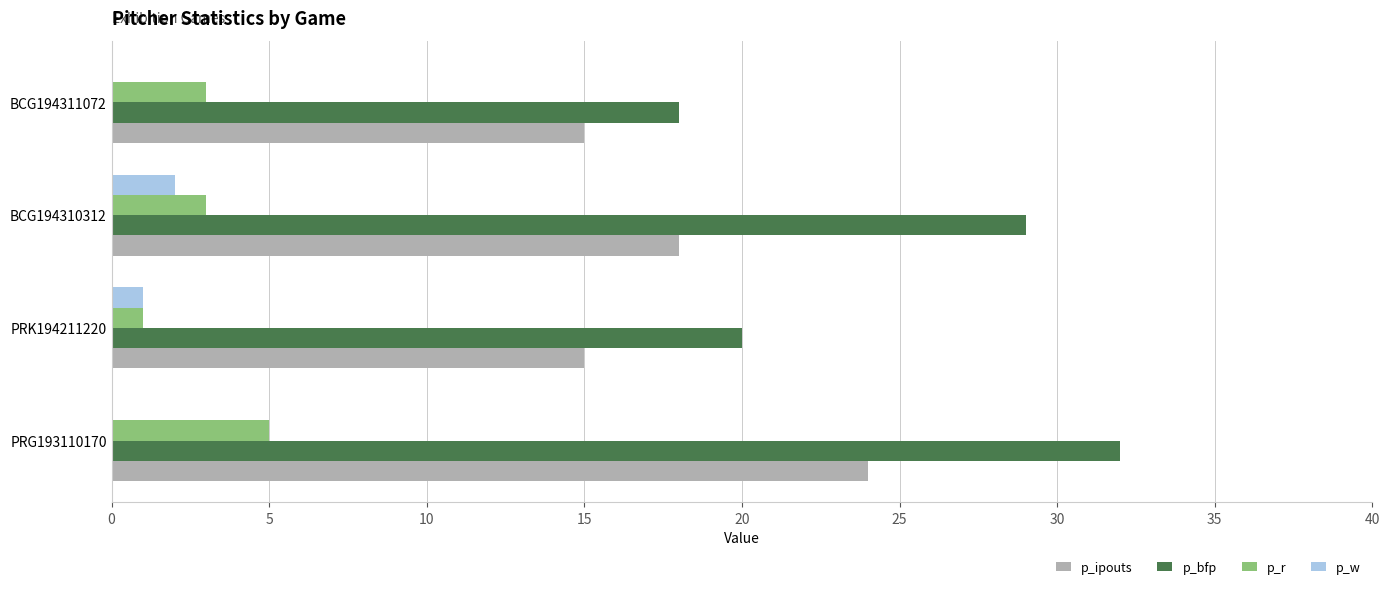

Between PRG193110170 and PRK194211220, which series saw the biggest shift?

p_bfp